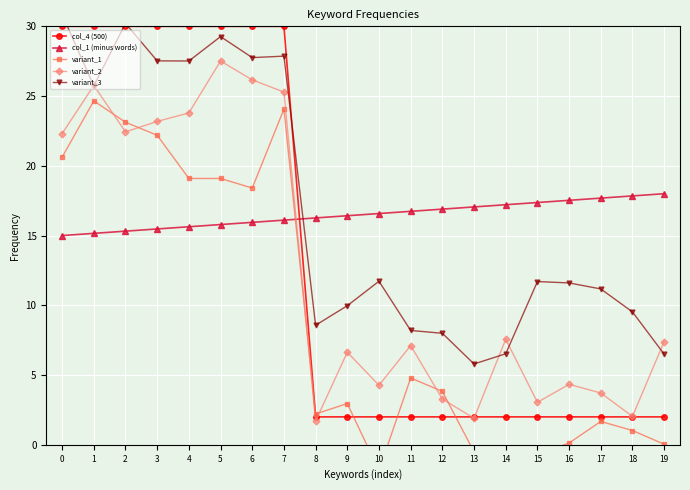

Where do col_4 (500) and variant_2 first cross each other?

8 and 9